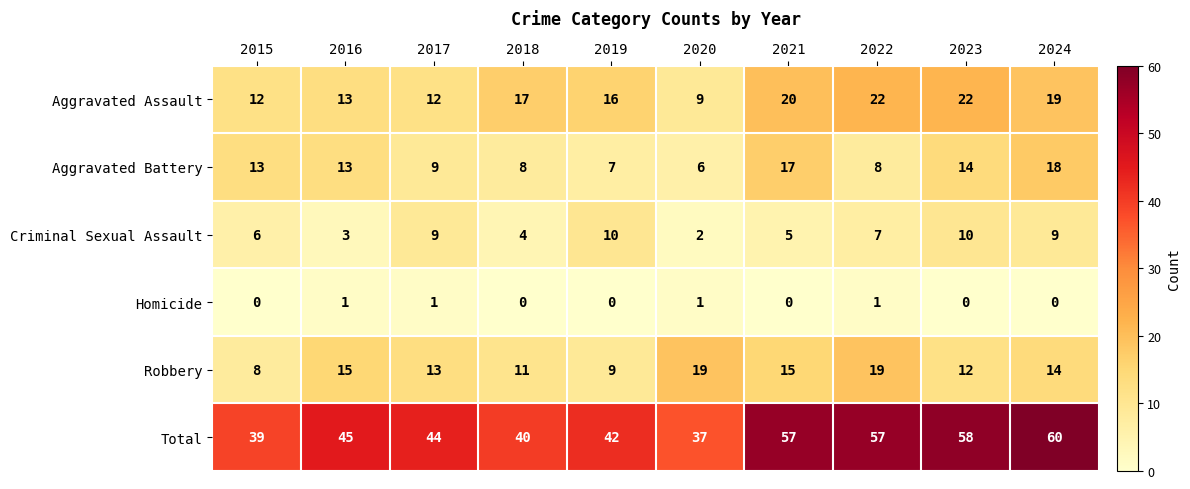

At how many categories does at least one series exceed 55?

4